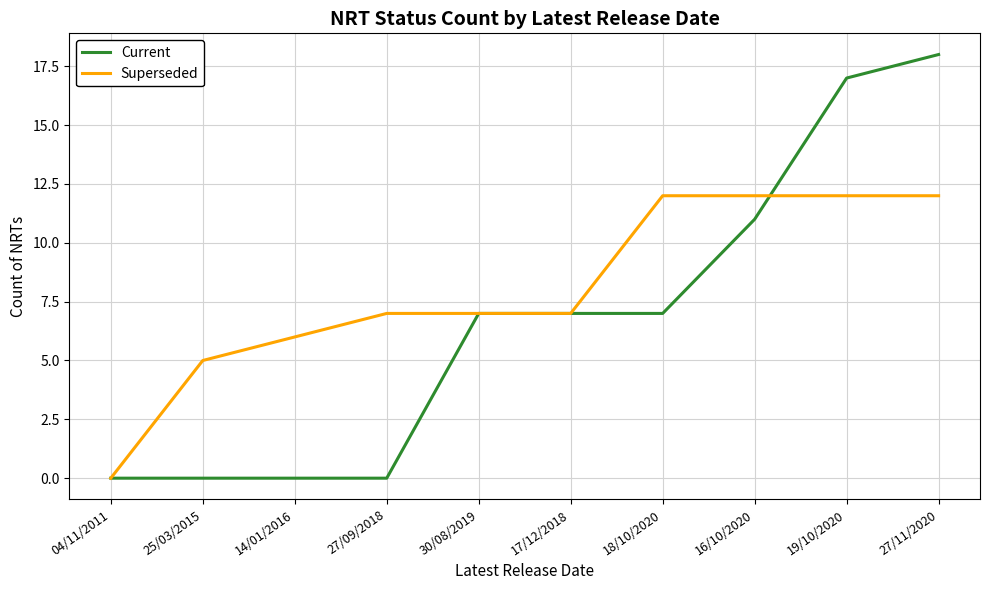

At which category is the sum across all series the highest?

27/11/2020